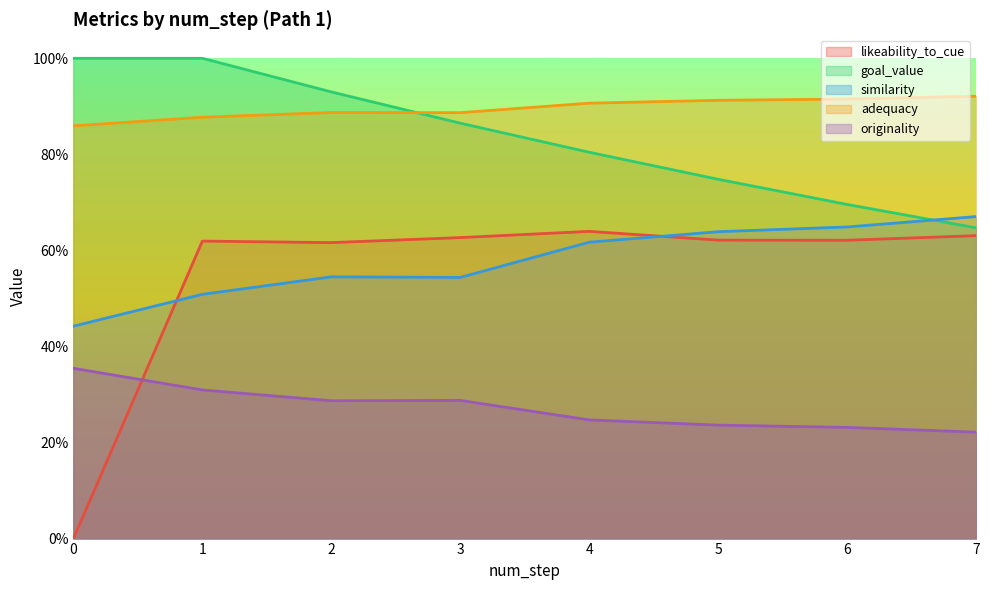

What is the value of the adequacy point at the 8th from the left?

0.9